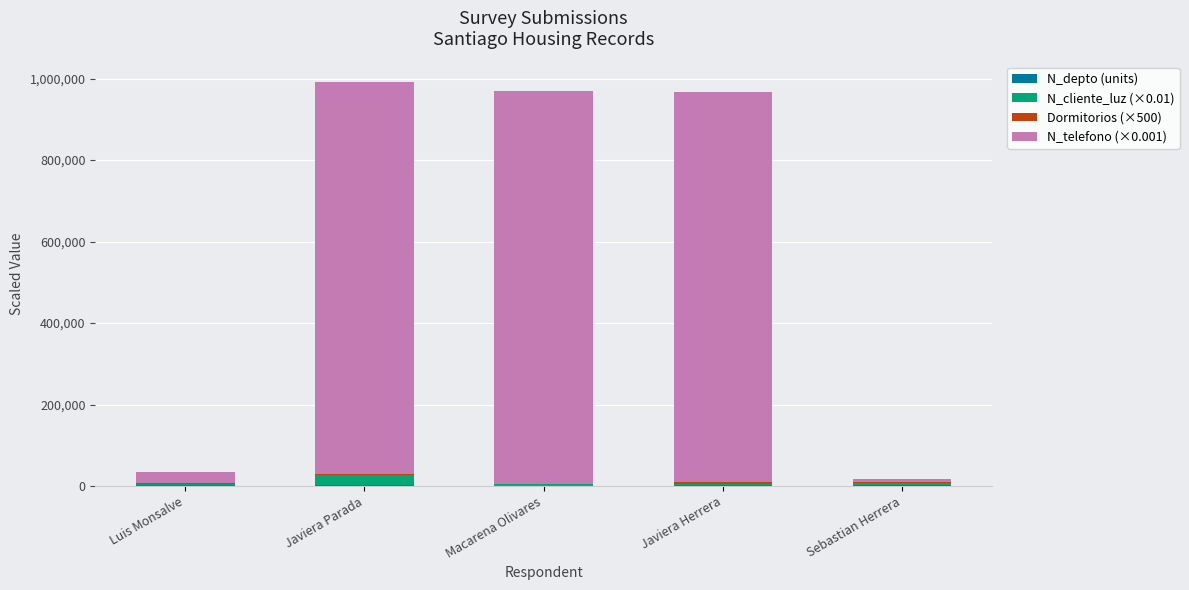

What is the label of the 2nd bar from the left?

Javiera Parada